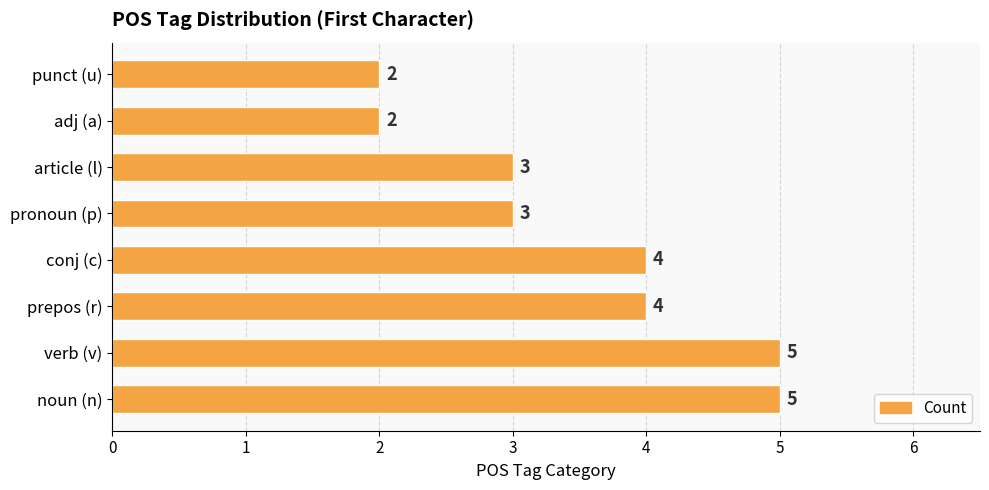

What is the difference between the maximum and minimum values?

3